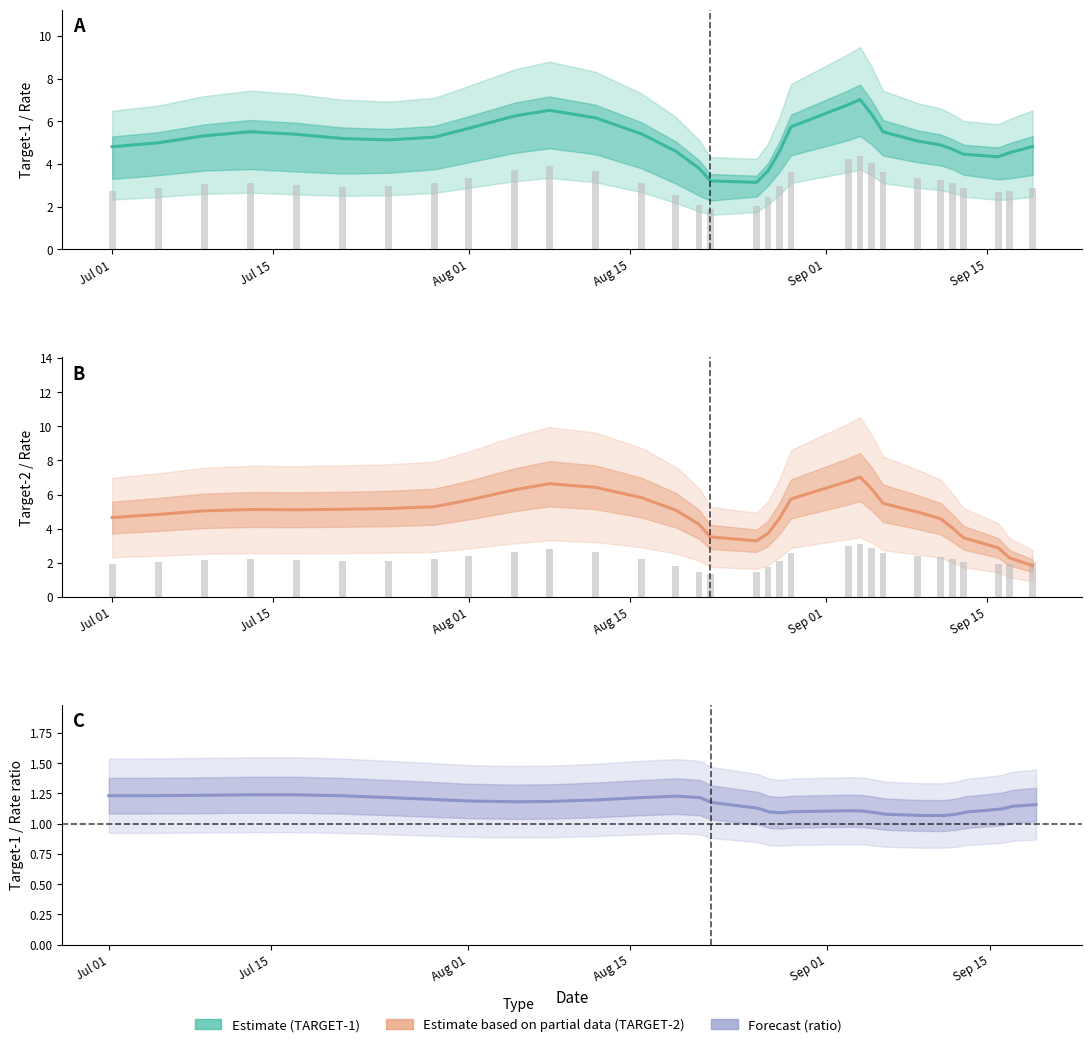

How many groups of bars are there?

31